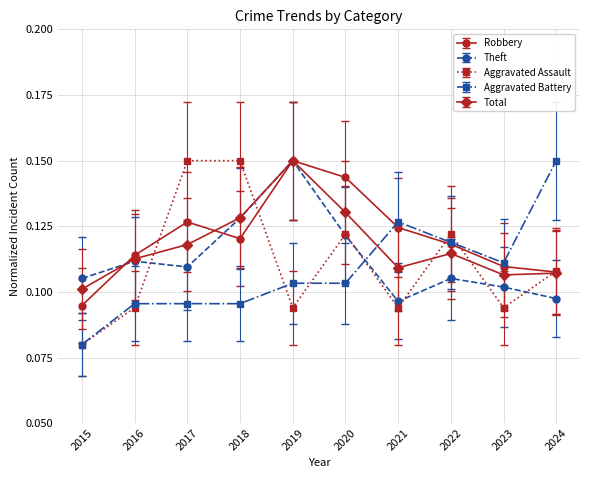

Count the Theft values in the range 0 to 1.

10